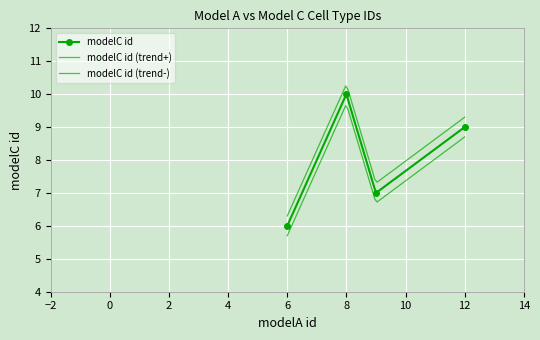

How many data points are less than 9?

2